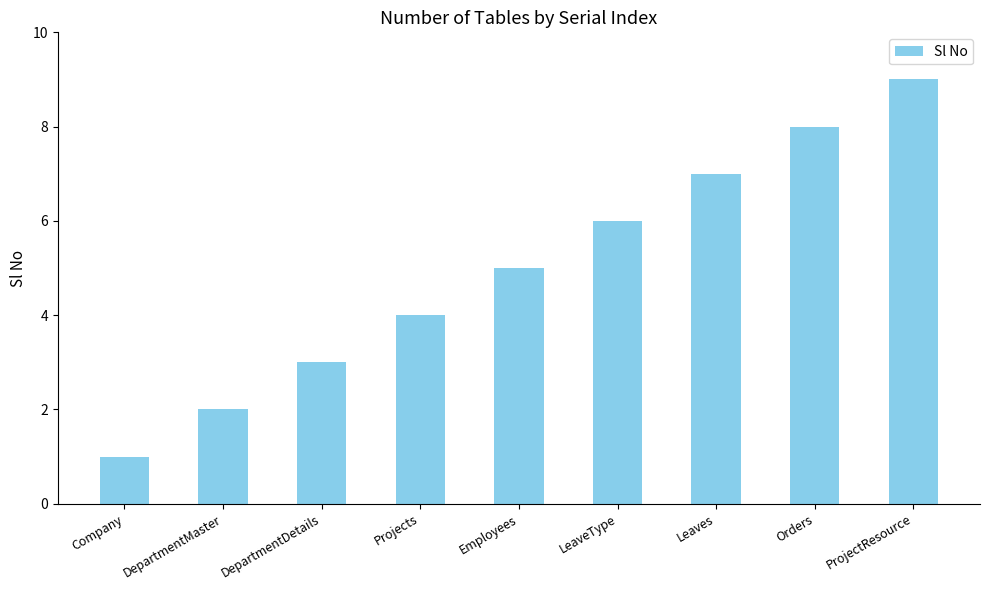

What is the sum of all values?

45